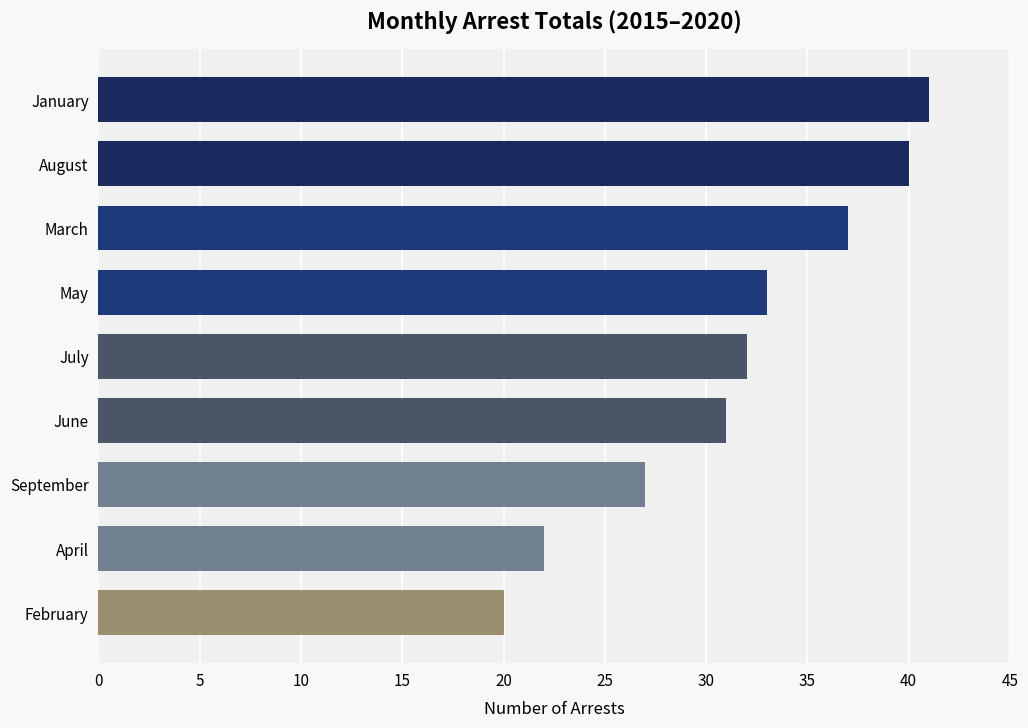

Reading top to bottom, list all the values displayed in this chart.

41	40	37	33	32	31	27	22	20